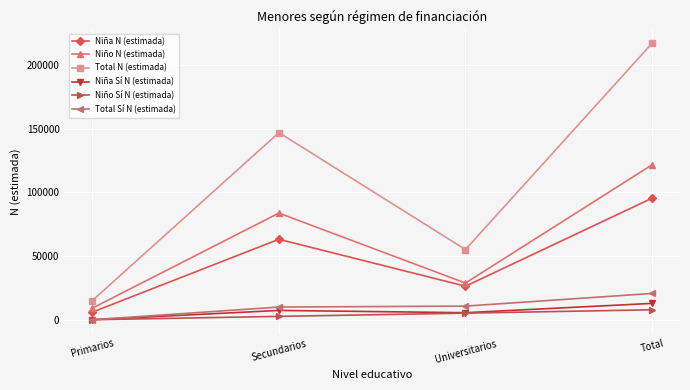

What is the average value of the Total Sí N (estimada) series?

10326